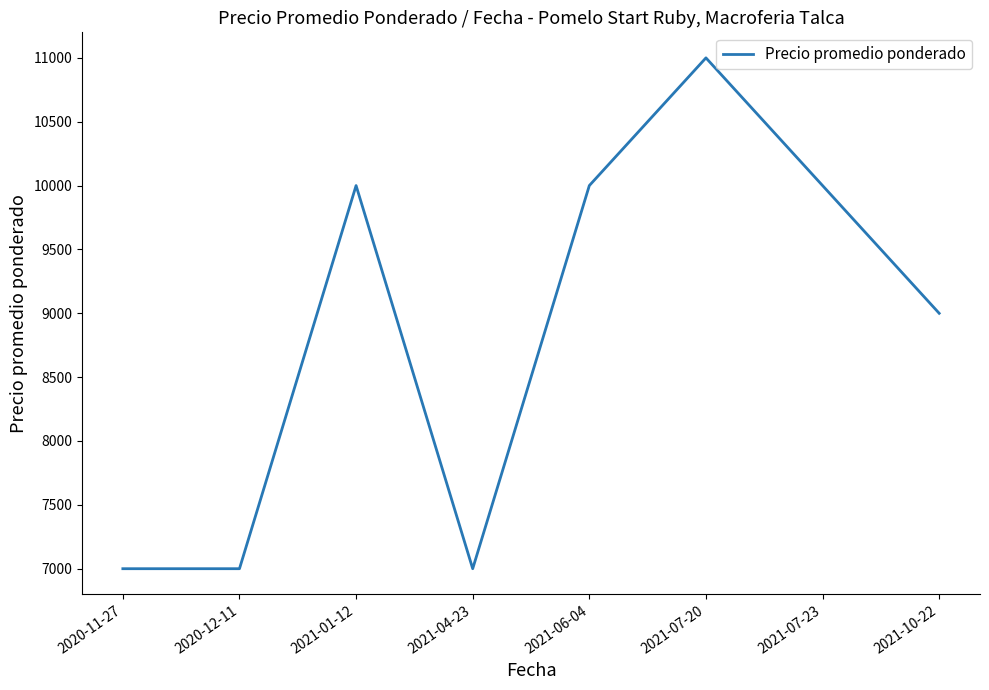

How many lines are shown in the chart?

1